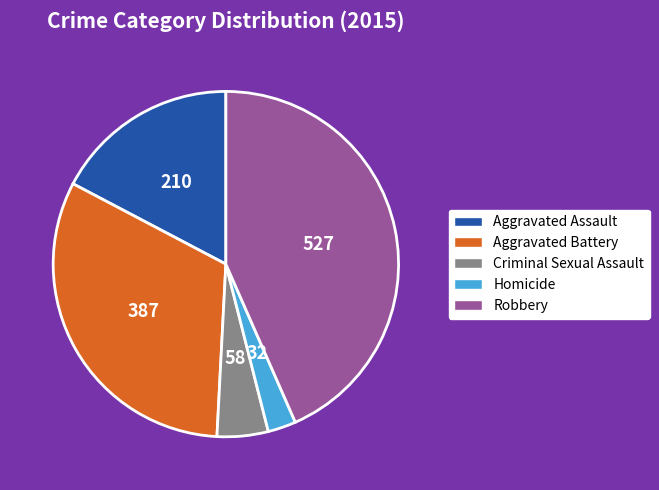

Does any single category account for the majority?

No